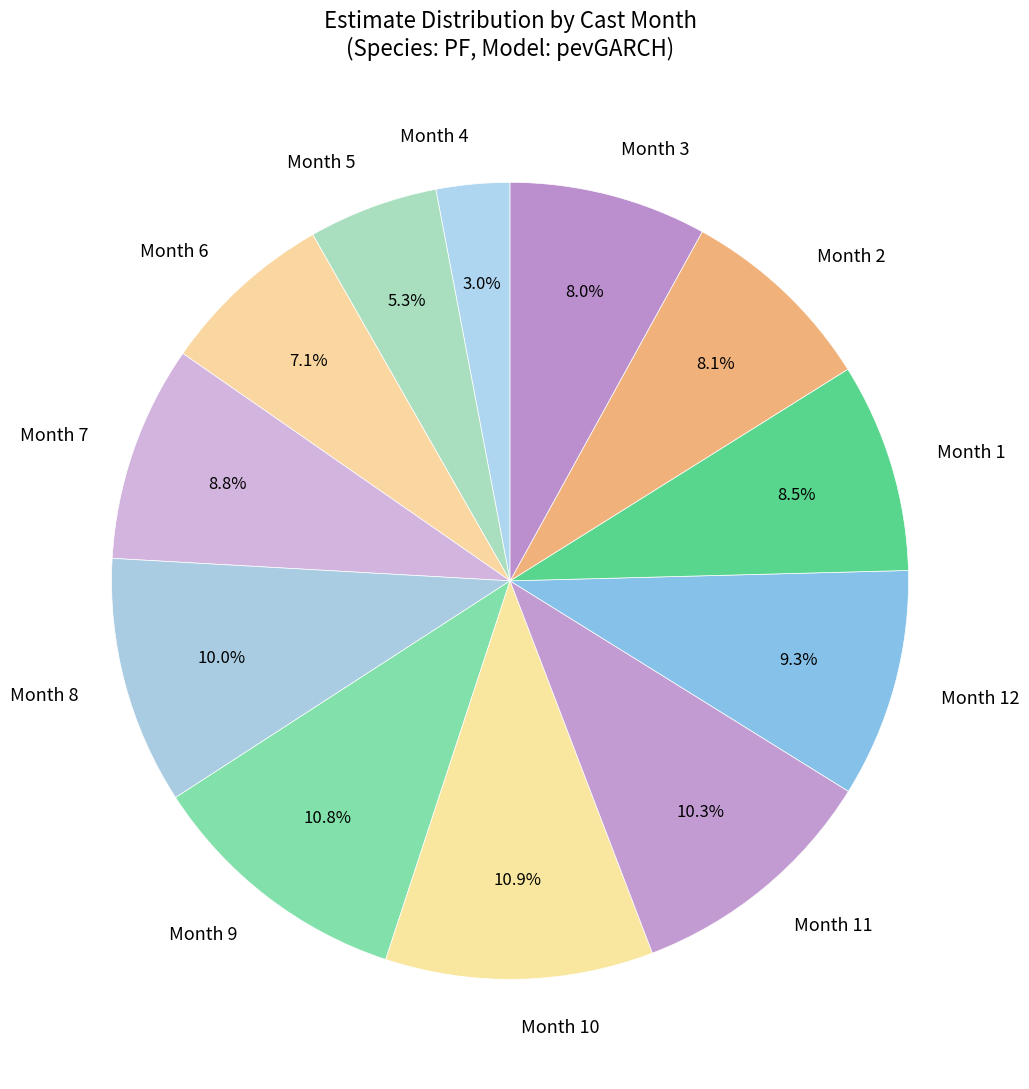

Combined, do Month 3 and Month 10 account for over 50%?

No